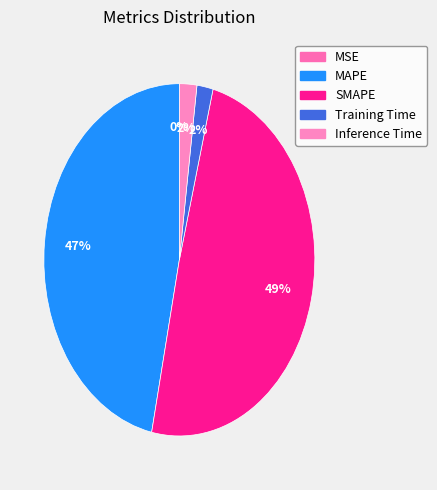

How many segments does this pie chart have?

5